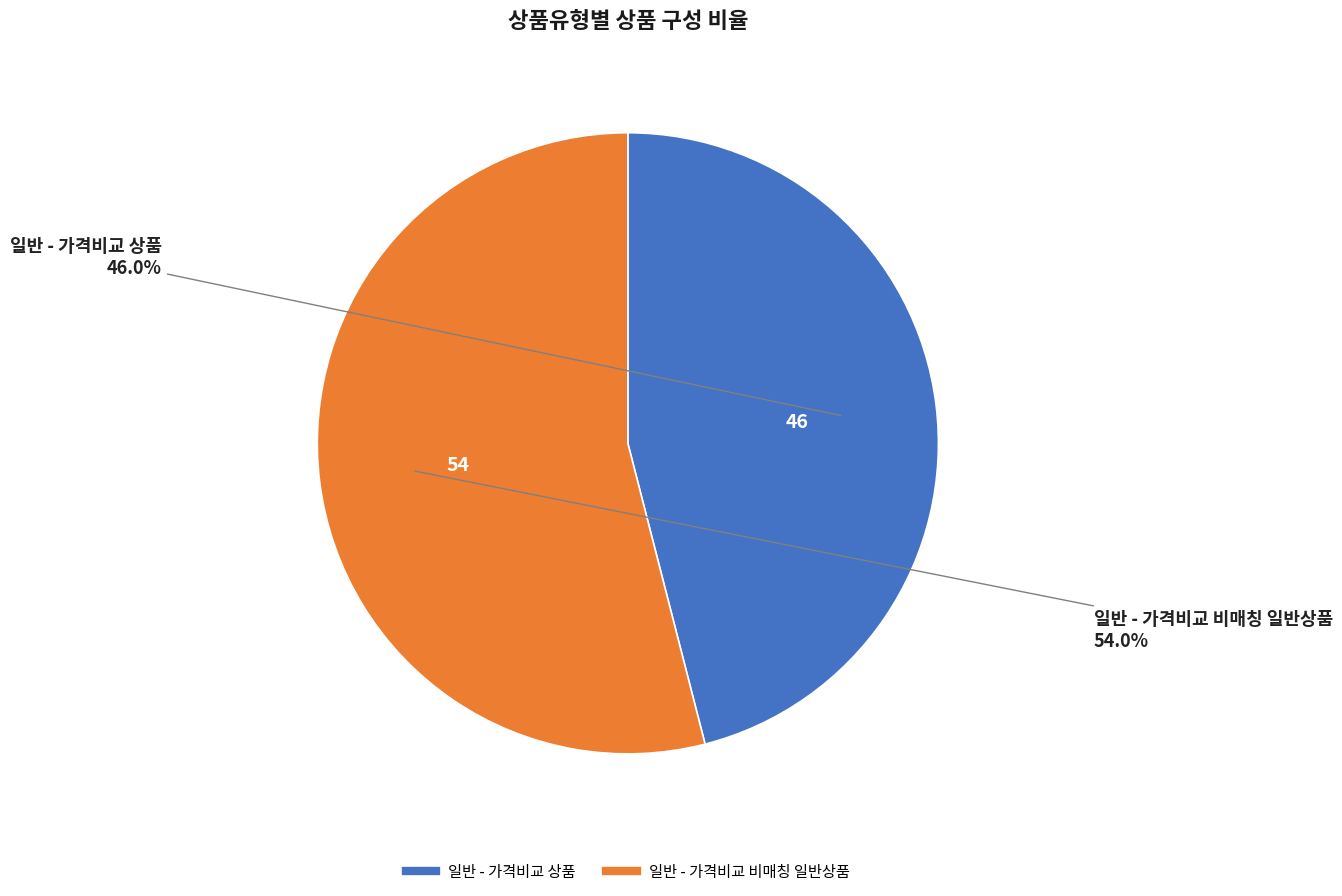

True or false: 일반 - 가격비교 비매칭 일반상품 accounts for 68% of the total.

False